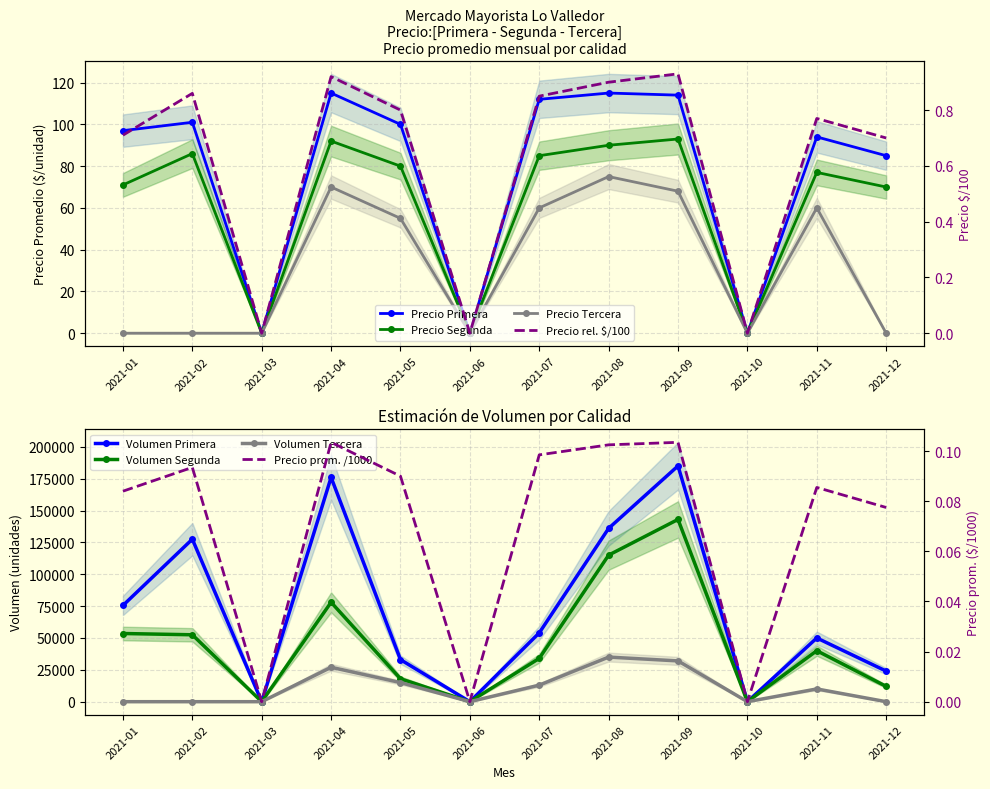

At which category does the chart reach its peak across all series?

2021-09